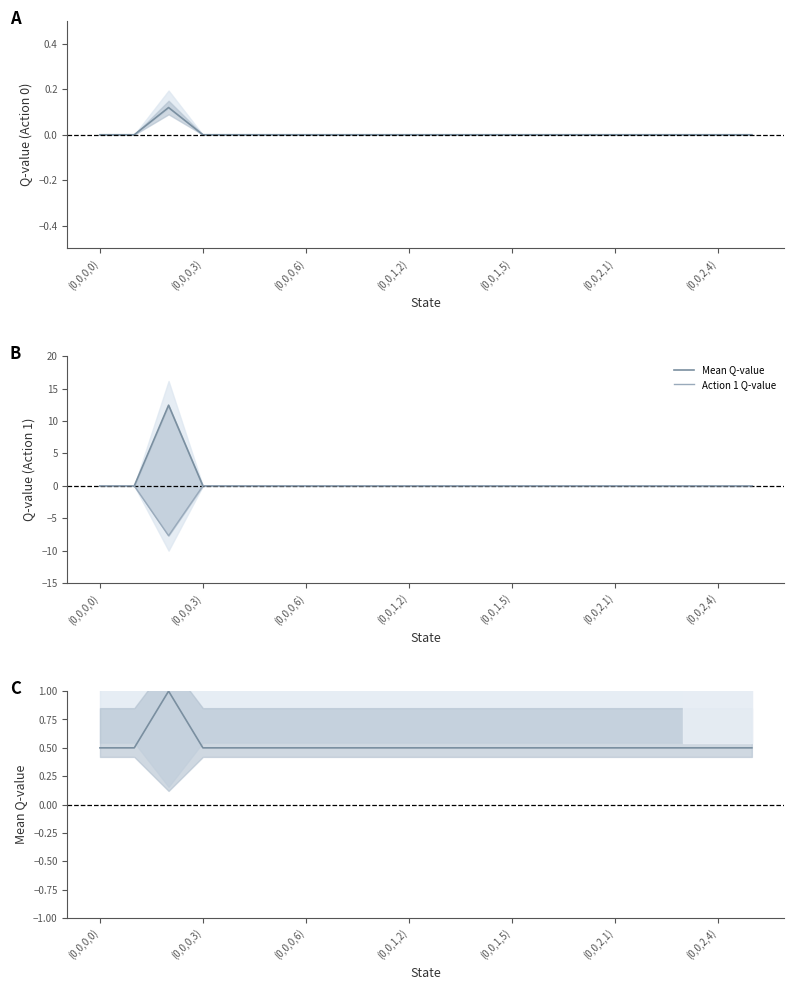

The Mean Q-value series shows 0.2 at (0,0,0,6). True or false?

False